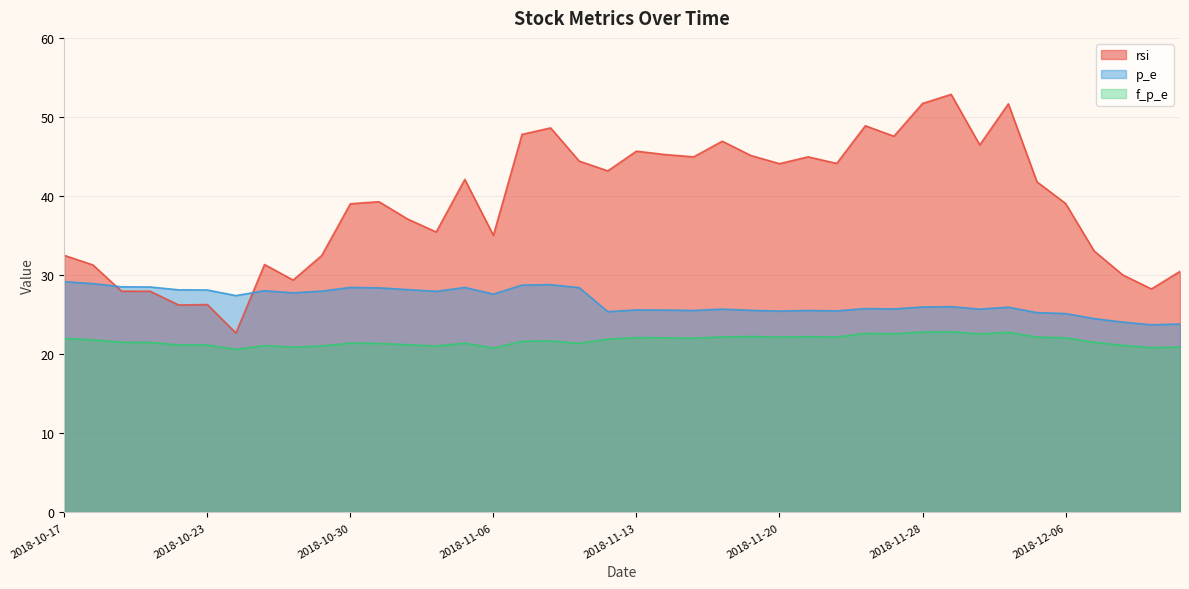

At which label does rsi first exceed 41?

2018-11-05